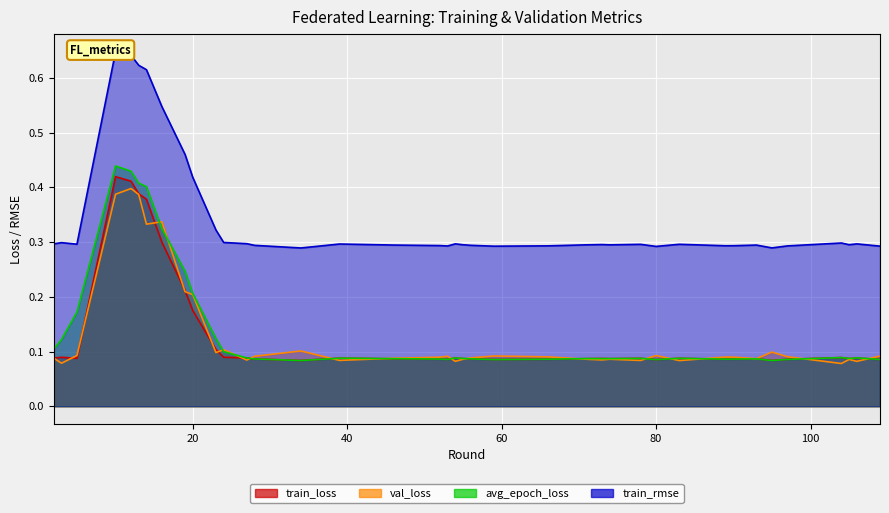

True or false: train_rmse and val_loss intersect in this chart.

False